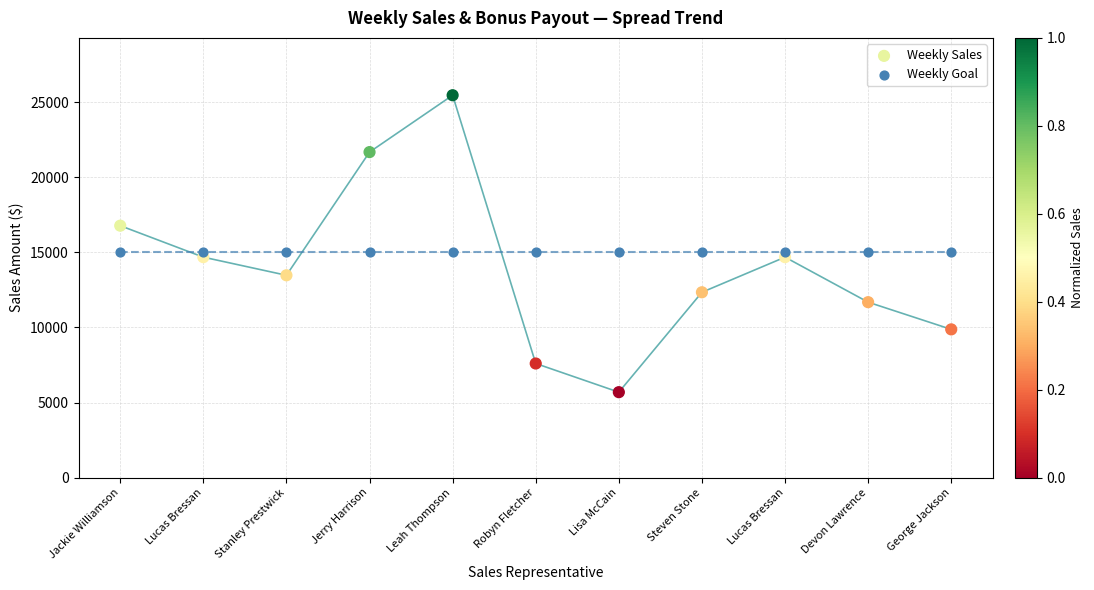

Which series contains the highest Y value?

Weekly Sales